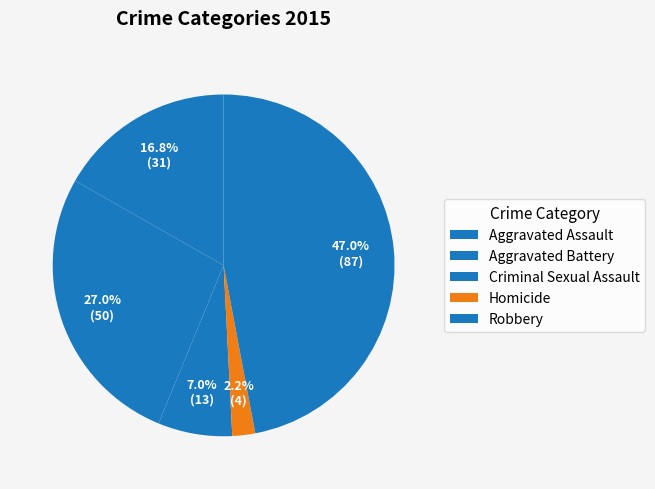

What is the largest slice in the pie chart?

Robbery